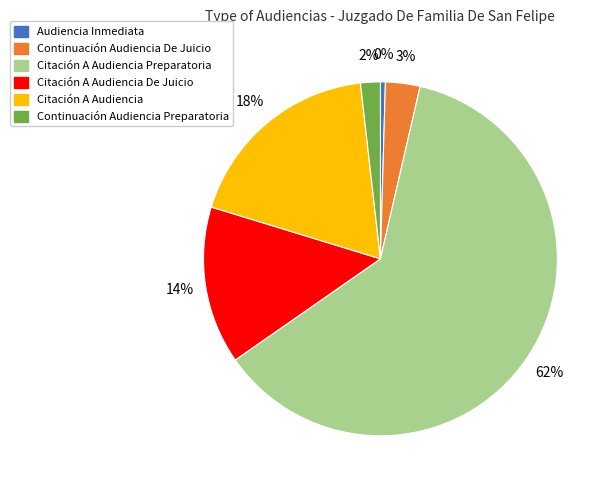

Is it true that Citación A Audiencia De Juicio is 3% of the pie?

False